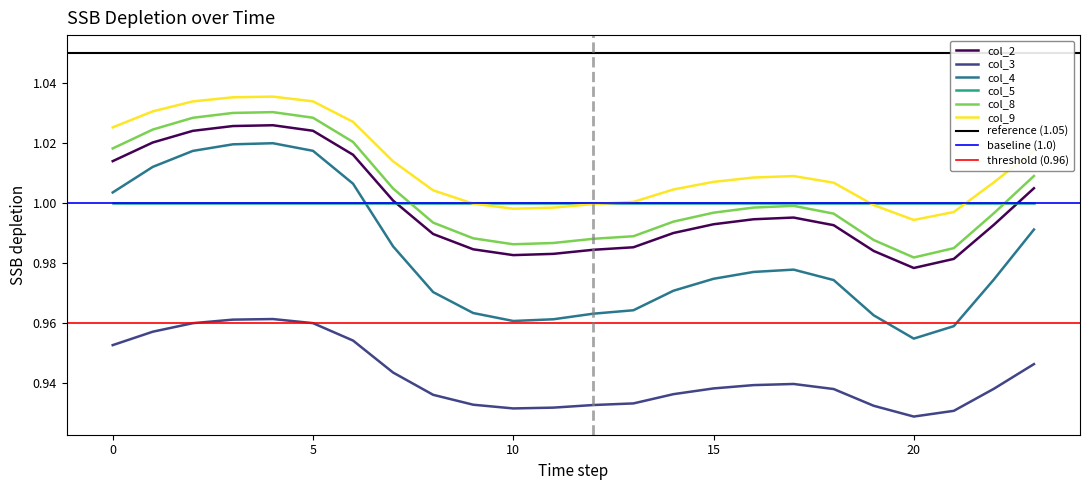

The col_4 series shows 0.5 at 5. True or false?

False